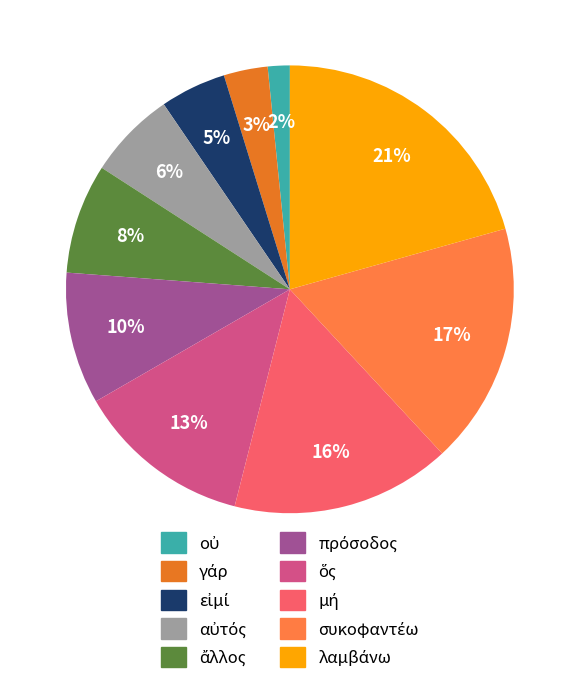

To the nearest percent, what is the average slice percentage?

10%